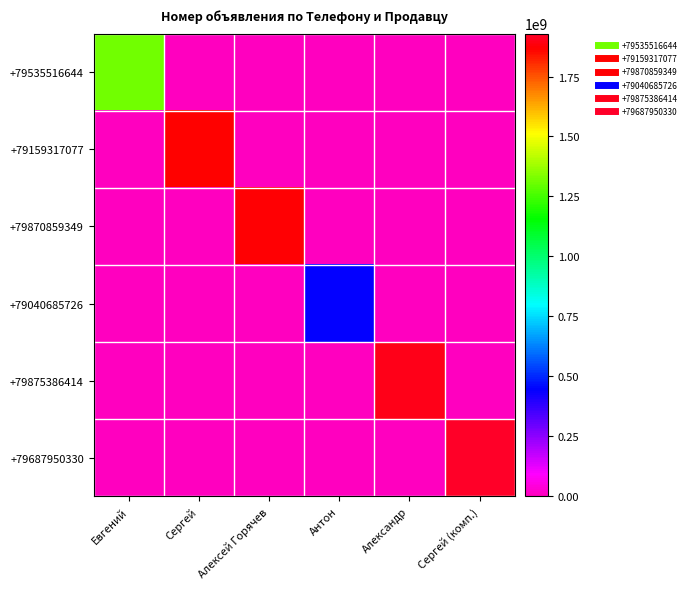

At how many categories does at least one series exceed 849645929?

5